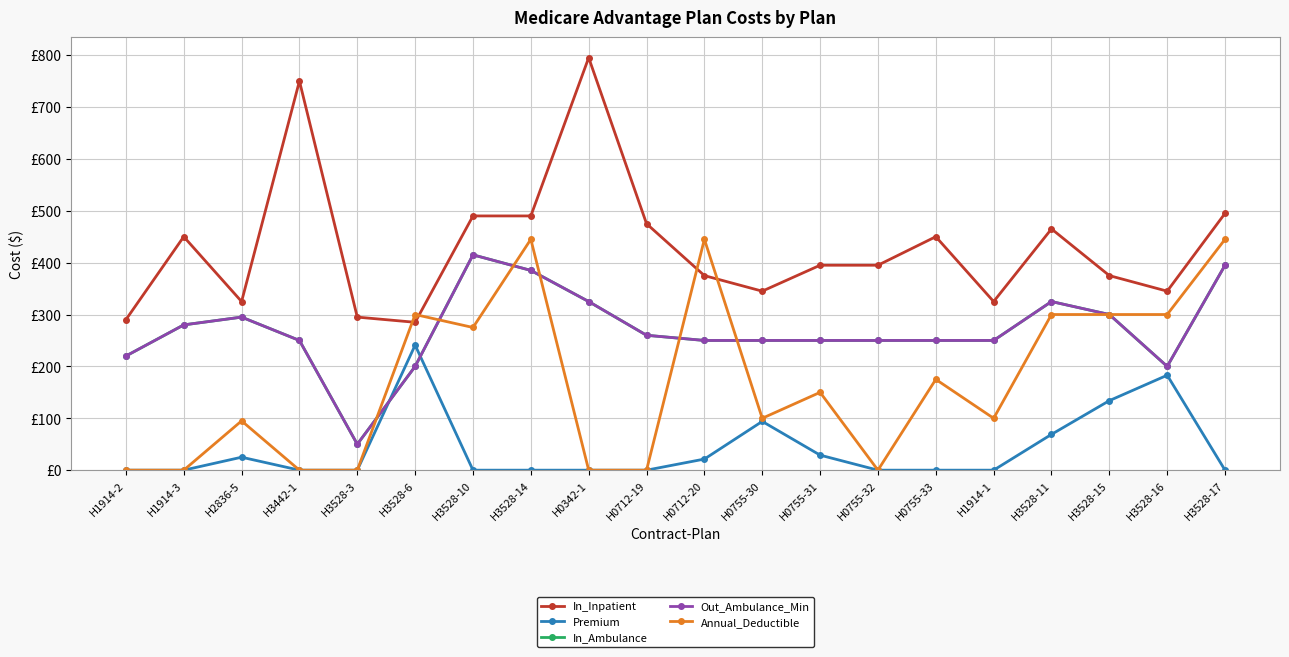

What is the difference between the highest and lowest values at H3528-16?

162.0